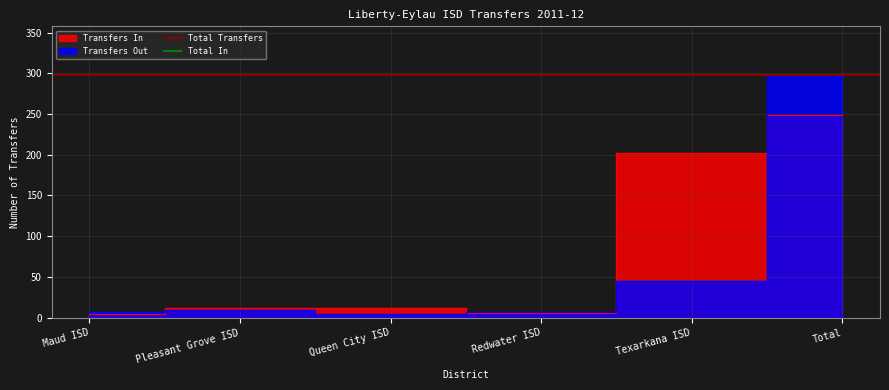

Does the chart display data point markers on the line(s)?

No